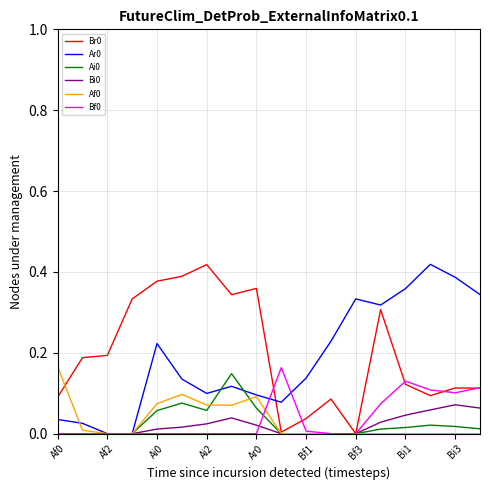

How many lines are shown in the chart?

6